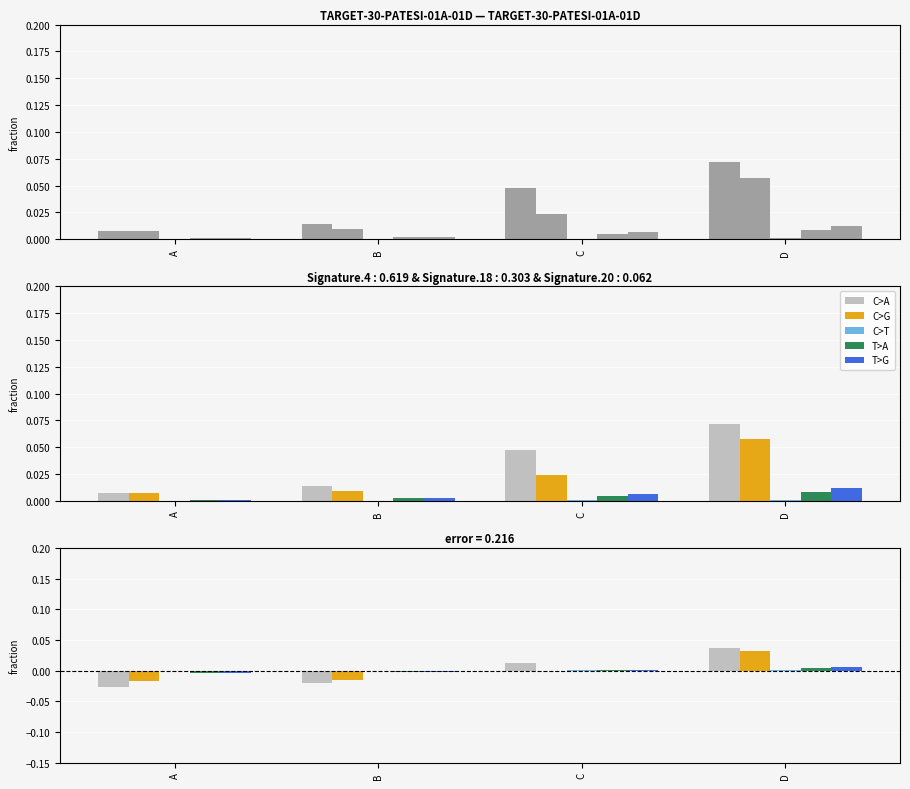

How many groups of bars are there?

4